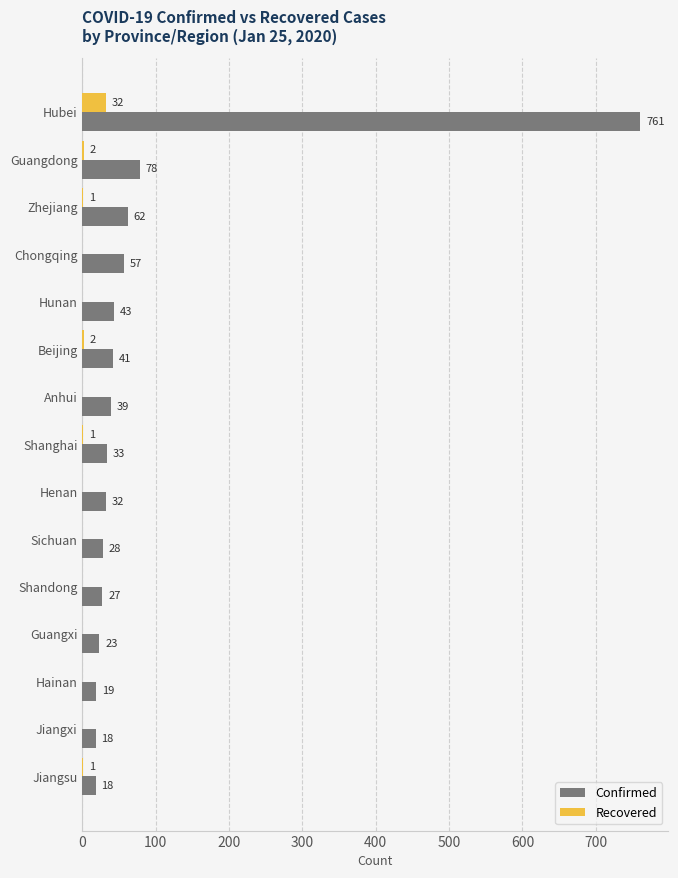

Is it true that Confirmed equals 761 at Hubei?

True